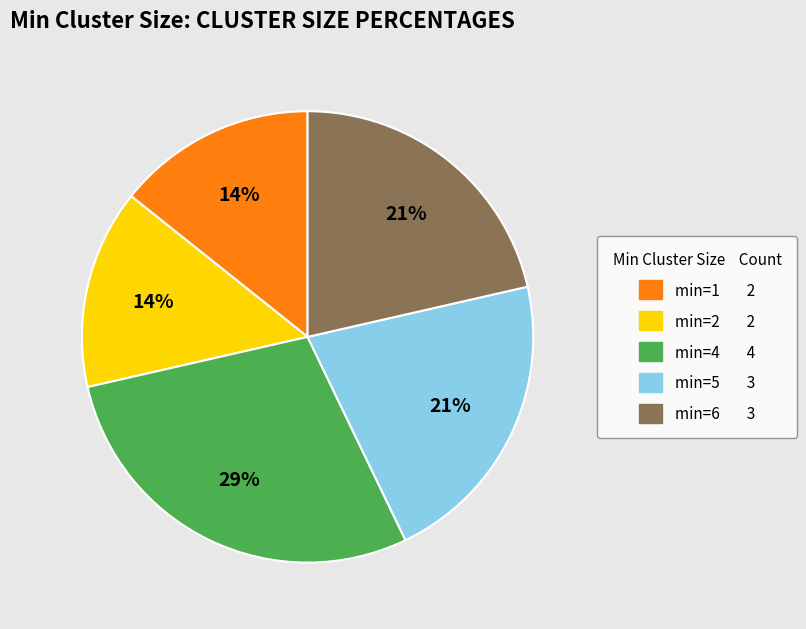

To the nearest percent, what is the average slice percentage?

20%